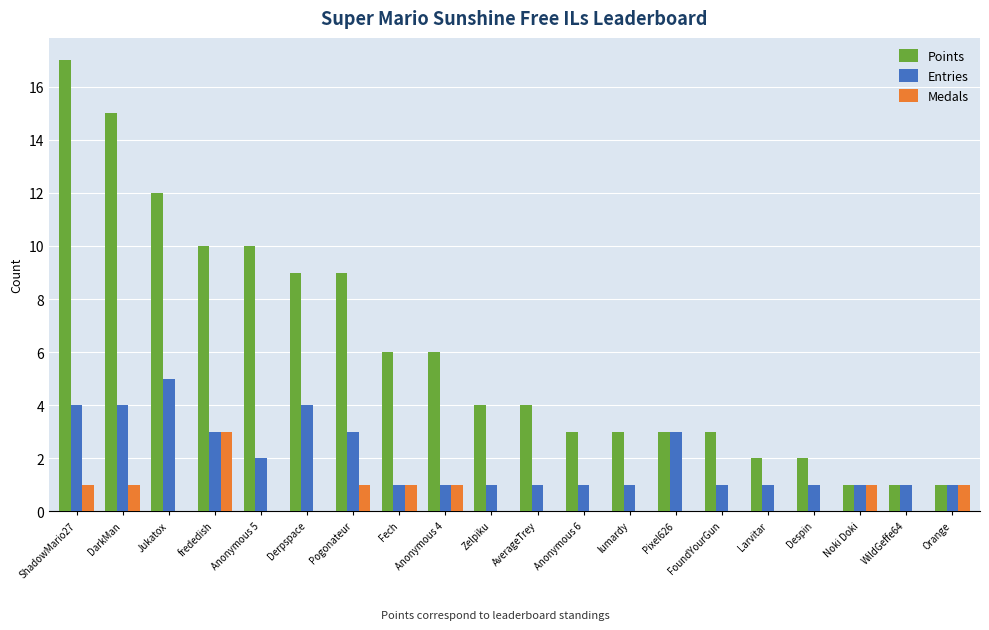

What is the sum of all Points values?

121